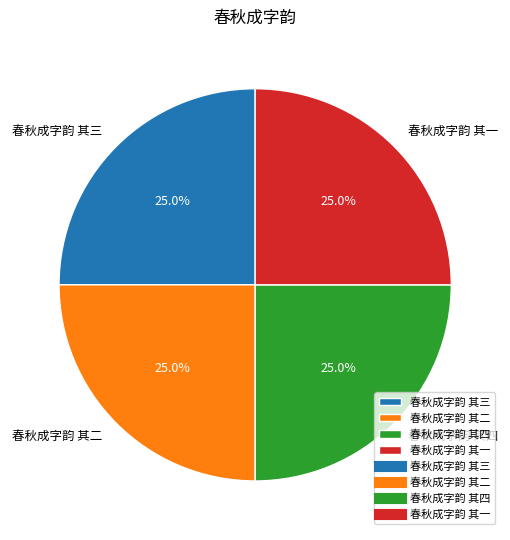

What portion of the pie excludes 春秋成字韵 其三?

75.0%